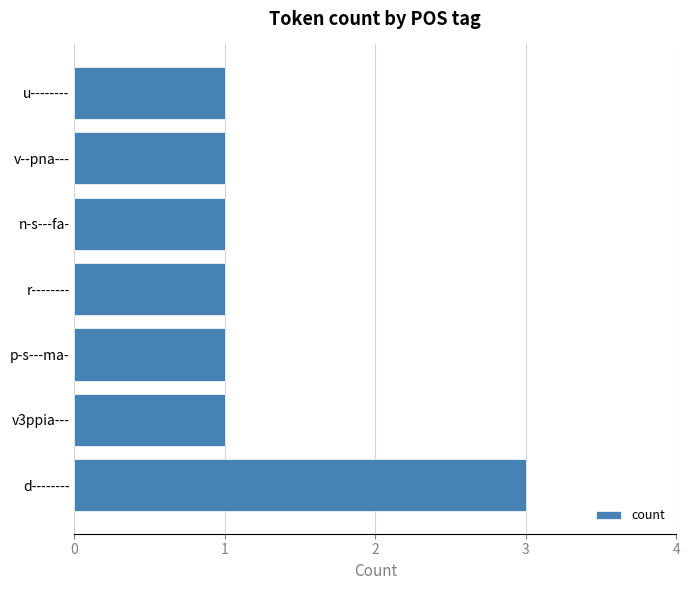

Are the bars grouped side by side (vs. stacked)?

No